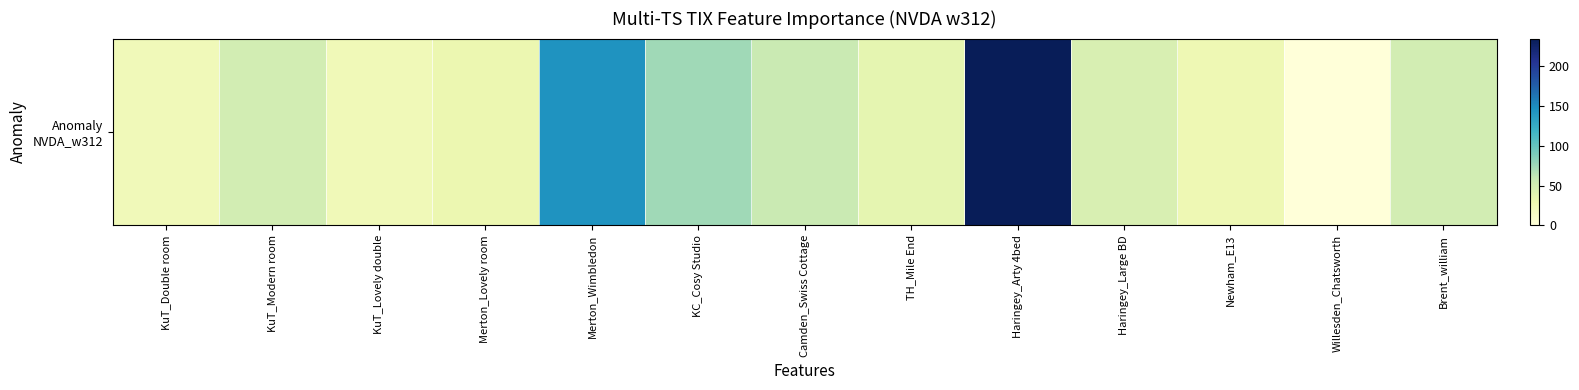

The chart shows a value of 23 at KuT_Double room. True or false?

True